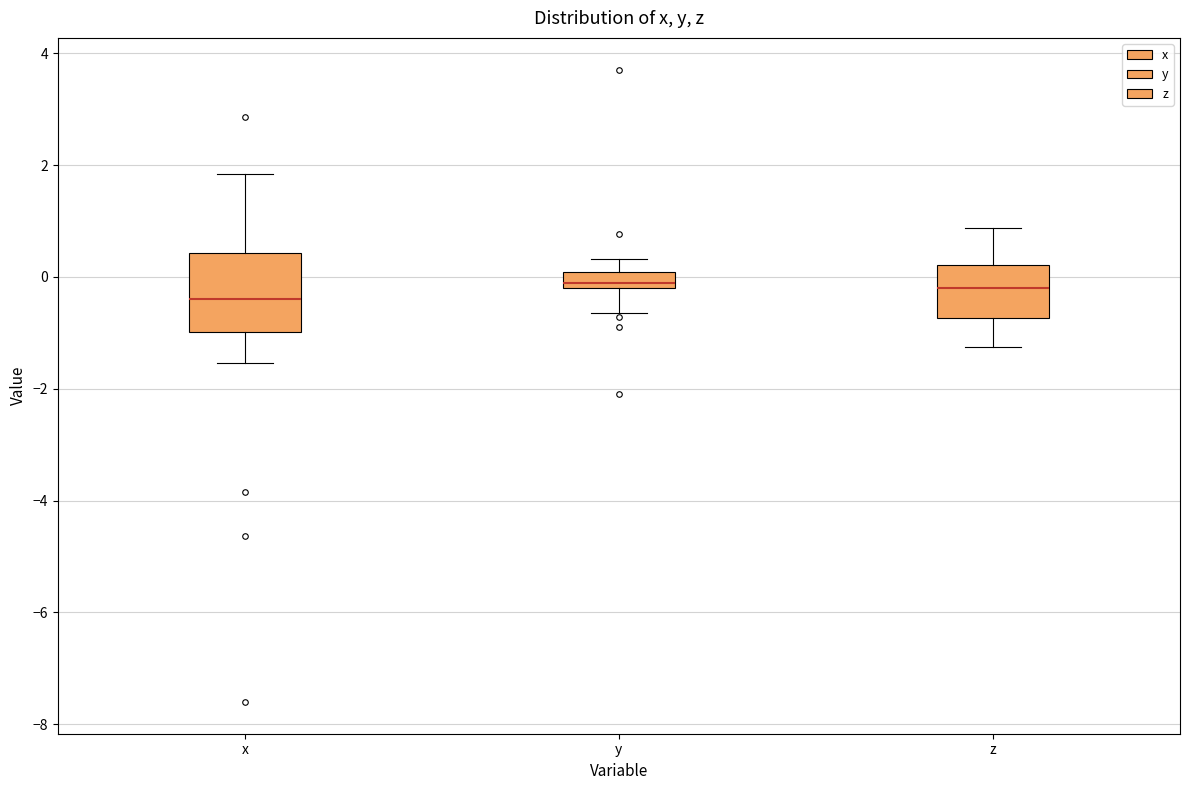

Comparing the boxes themselves (not the whiskers), which one is the tallest?

x